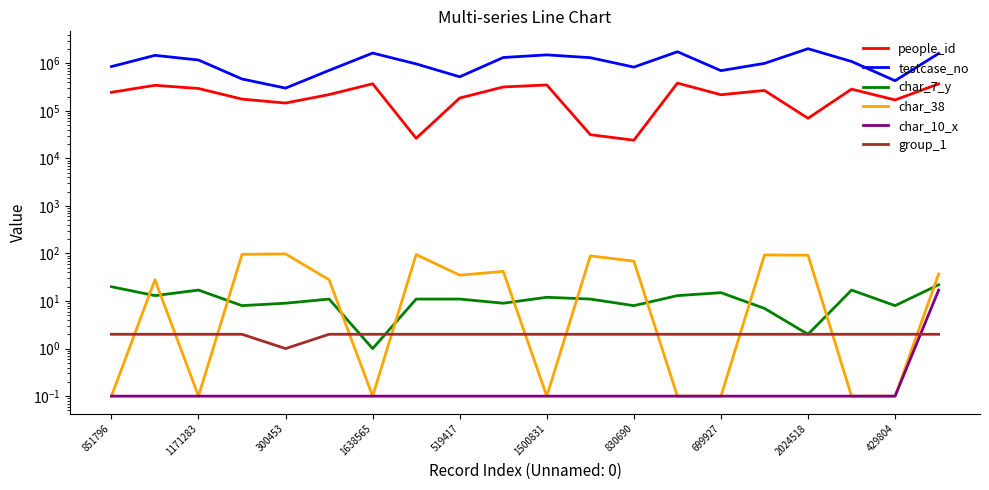

True or false: char_10_x has more than 0 interior local peaks.

False